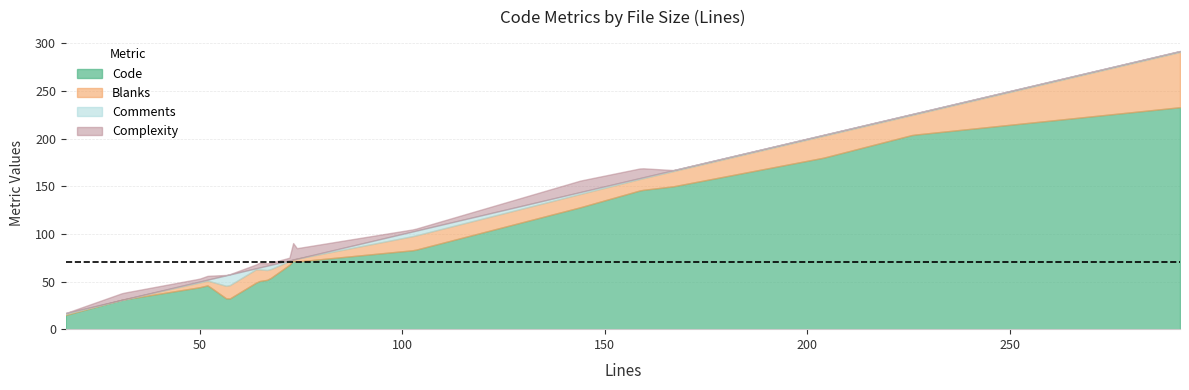

Where is the first local minimum for Code?

57